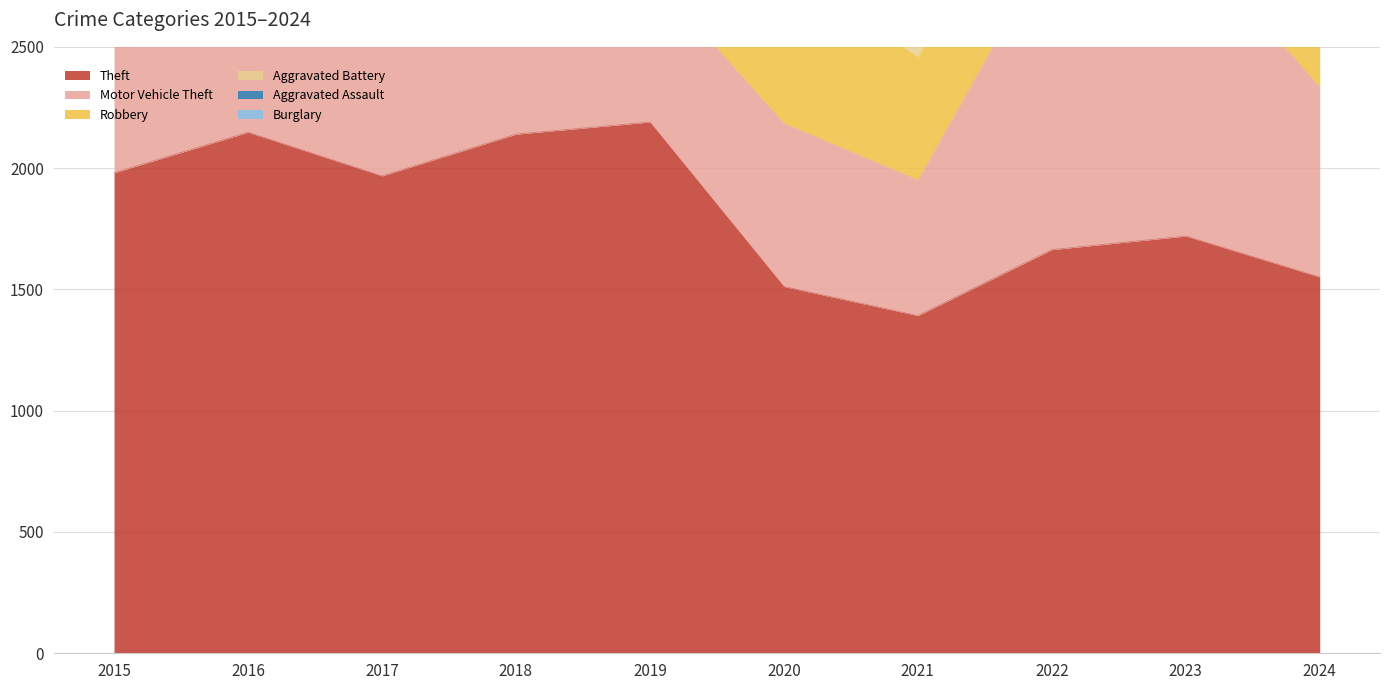

Reading right to left, list all the values displayed in this chart.

Theft: 2024=1551	2023=1720	2022=1664	2021=1392	2020=1512	2019=2190	2018=2140	2017=1968	2016=2148	2015=1981
Motor Vehicle Theft: 2024=782	2023=1246	2022=1272	2021=560	2020=673	2019=611	2018=631	2017=680	2016=756	2015=614
Robbery: 2024=498	2023=690	2022=495	2021=506	2020=637	2019=577	2018=741	2017=780	2016=819	2015=726
Aggravated Battery: 2024=459	2023=530	2022=446	2021=587	2020=686	2019=608	2018=600	2017=623	2016=691	2015=515
Aggravated Assault: 2024=414	2023=488	2022=458	2021=452	2020=466	2019=452	2018=392	2017=396	2016=402	2015=323
Burglary: 2024=192	2023=224	2022=253	2021=280	2020=357	2019=383	2018=443	2017=453	2016=451	2015=421